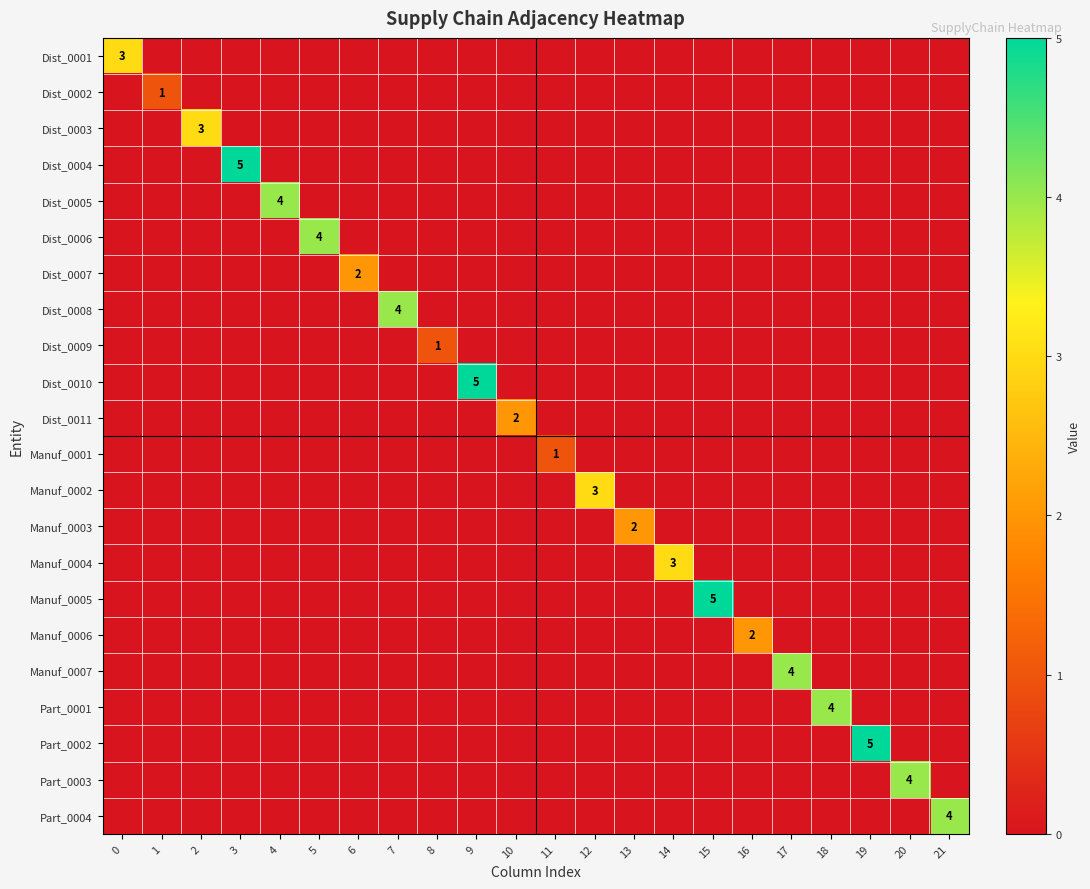

The Manuf_0002 series shows 1 at 18. True or false?

False